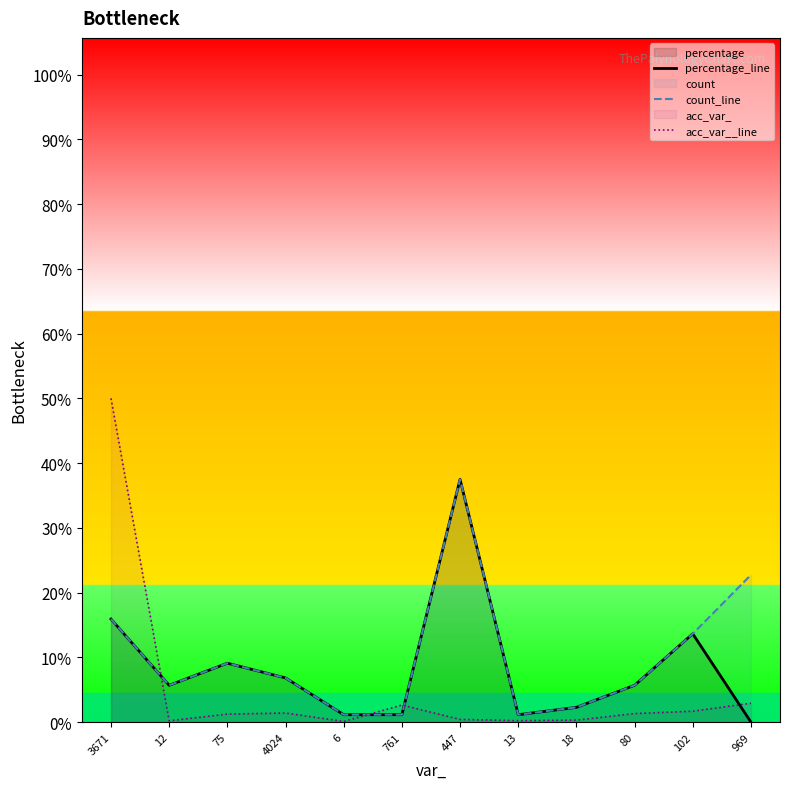

What is the value of the count_line point at the 11th from the left?

24.0